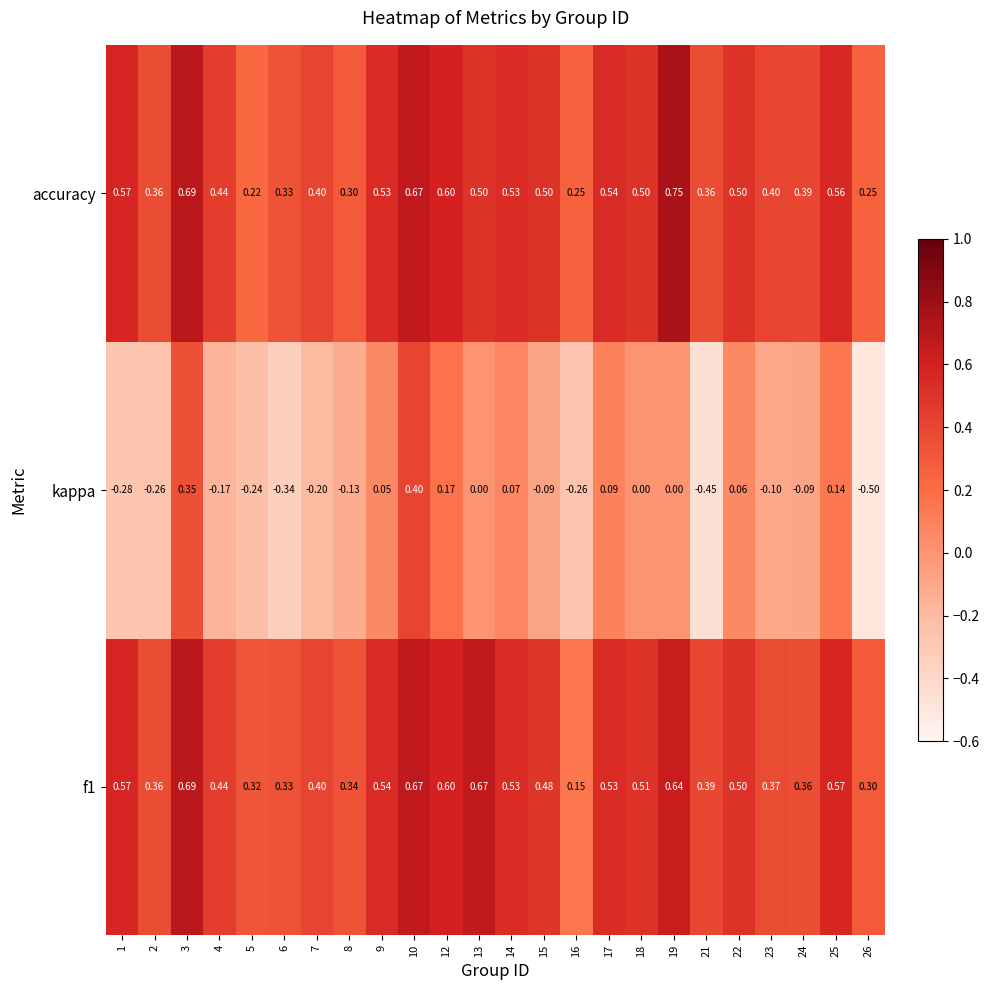

Is the value of kappa at 19 greater than the value of accuracy at 24?

No